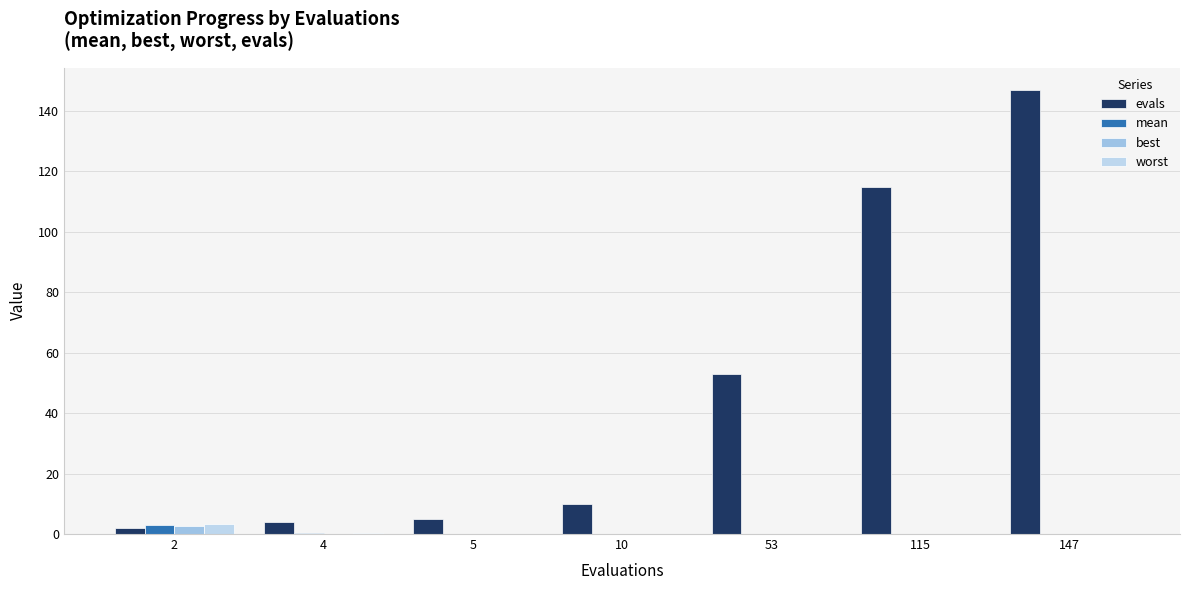

What is the sum of all worst values?

3.9